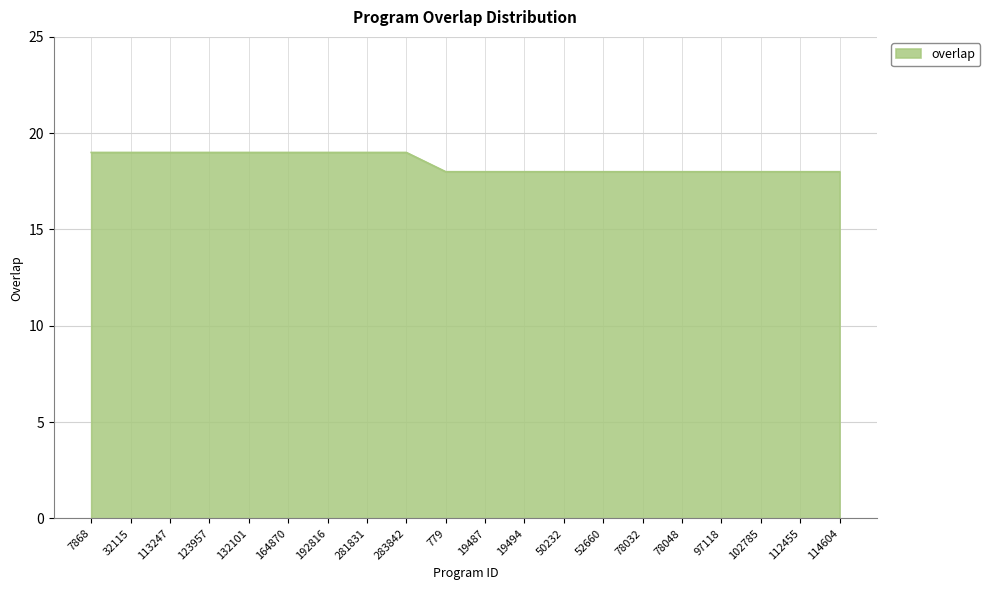

What is the sum of the values at 78032 and 52660?

36